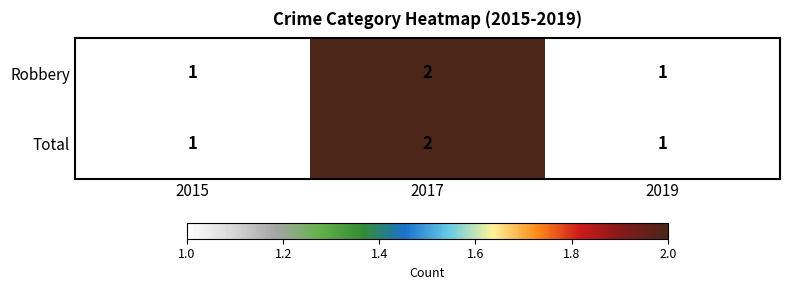

At which category is the sum across all series the highest?

2017